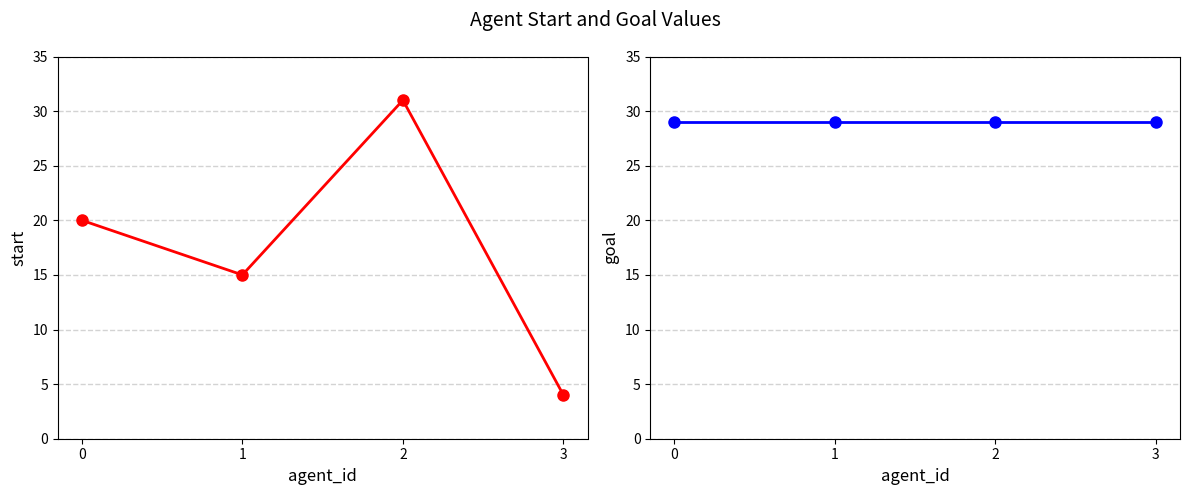

Rank the series by their average value, from lowest to highest.

start, goal